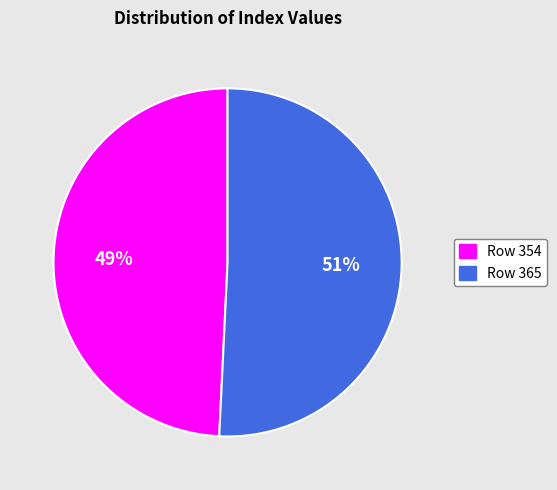

How many slices are in this pie chart?

2